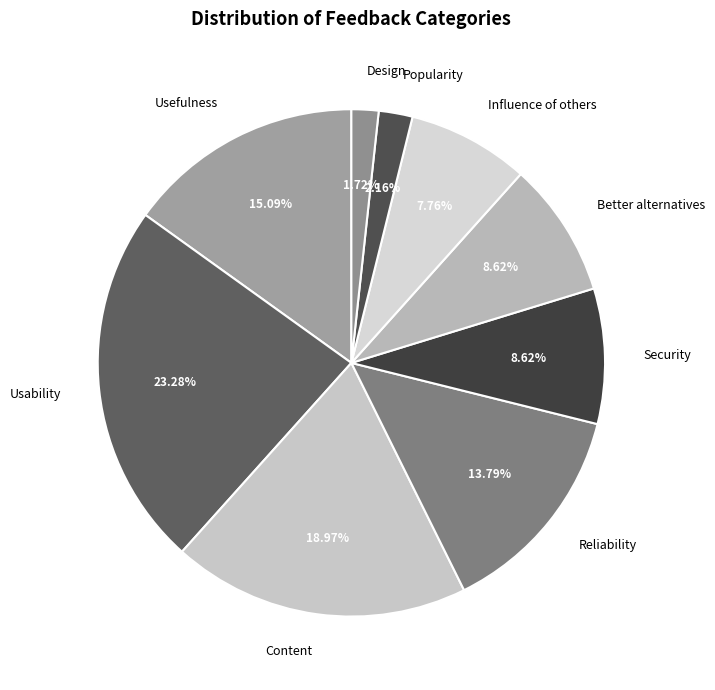

Between Content and Usability, which is larger?

Usability